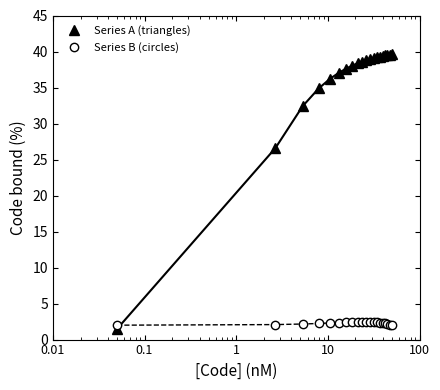

What is the value of the Series B (circles) point at the 19th from the left?

2.1